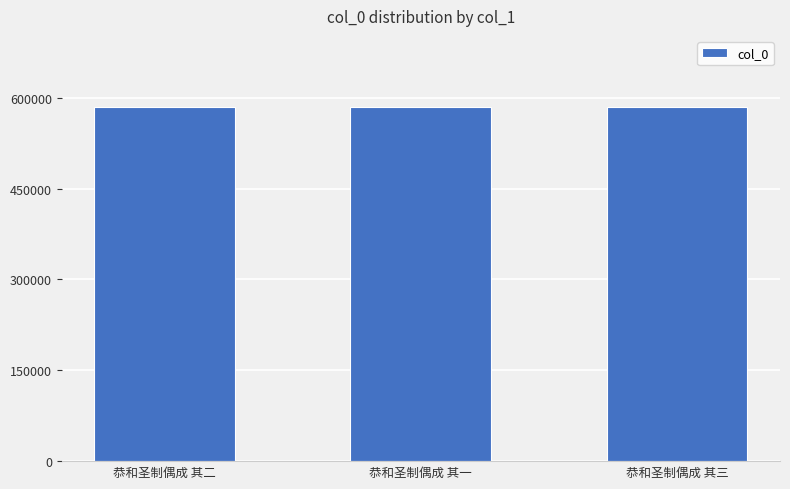

How many bars are there in total?

3